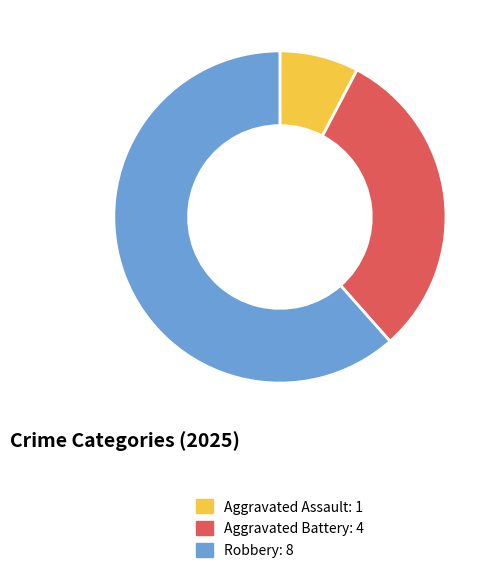

Does any single category account for the majority?

Yes